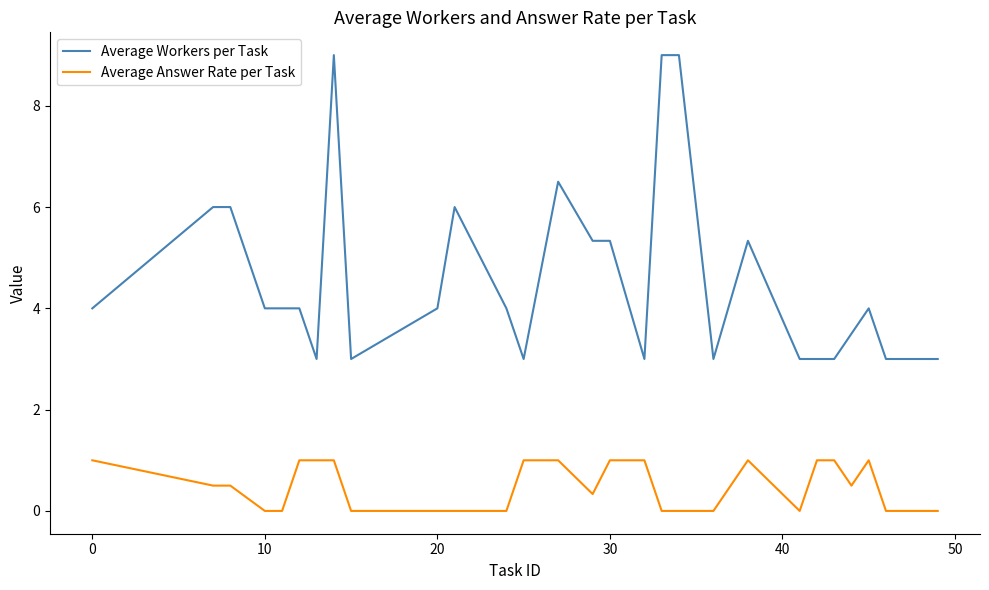

Which series has the widest spread of values?

Average Workers per Task